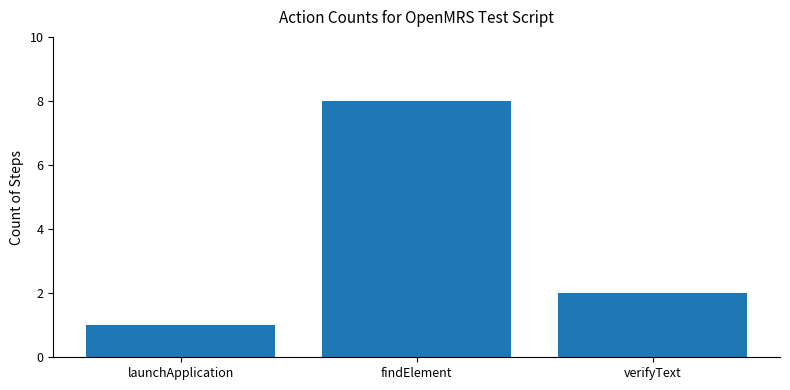

The chart shows a value of 5 at findElement. True or false?

False